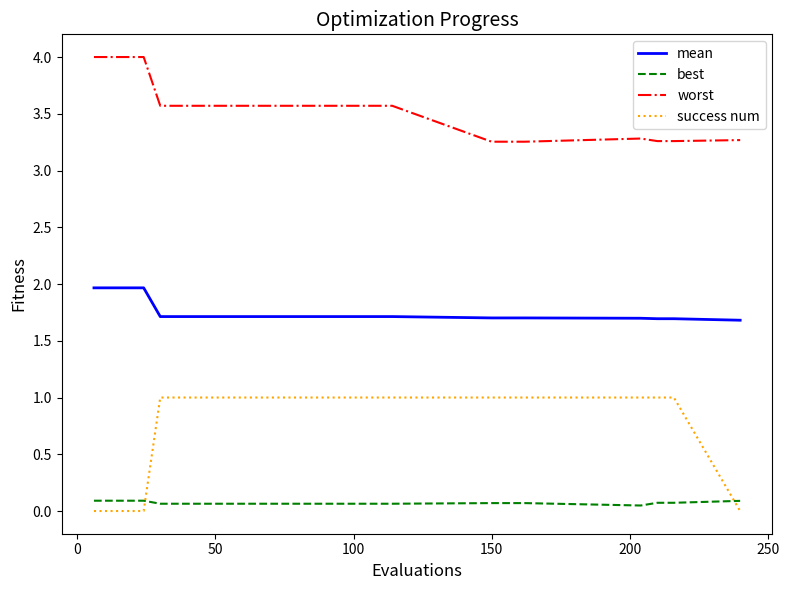

Does the chart display data point markers on the line(s)?

No